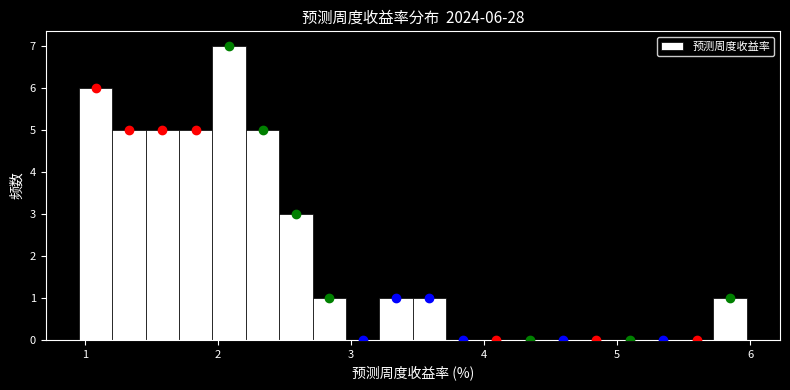

Read against the x-axis, roughly where is the centre of the tallest bar?

2.1